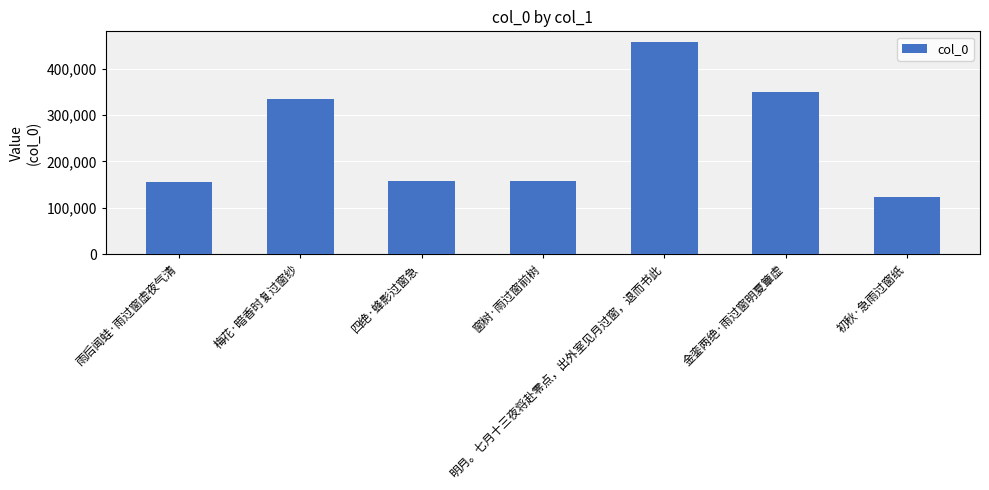

Which category has the lowest value across all series?

初秋·急雨过窗纸